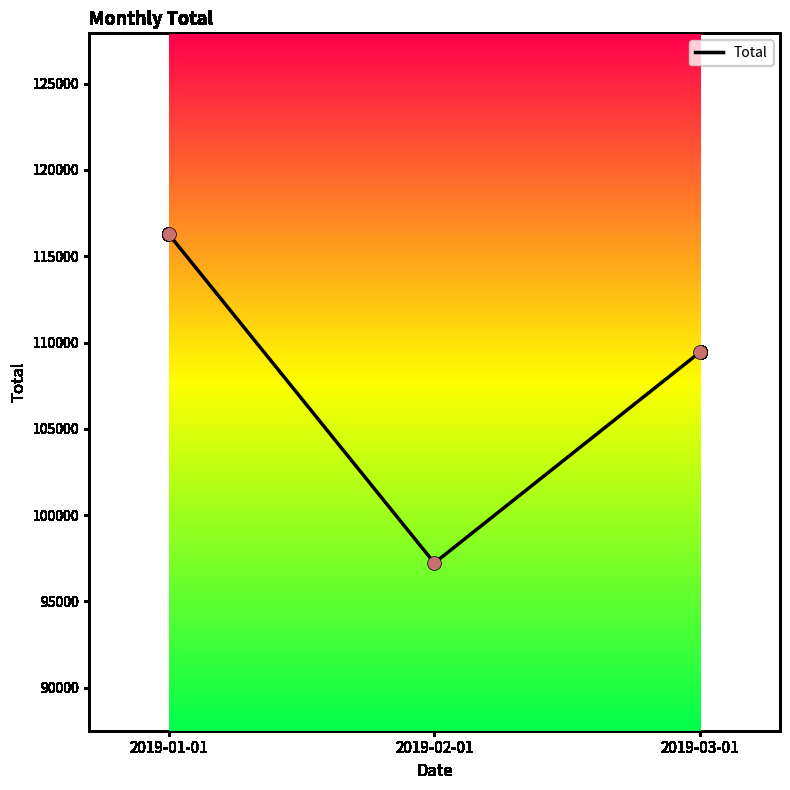

Between 2019-02-01 and 2019-01-01, which is larger?

2019-01-01